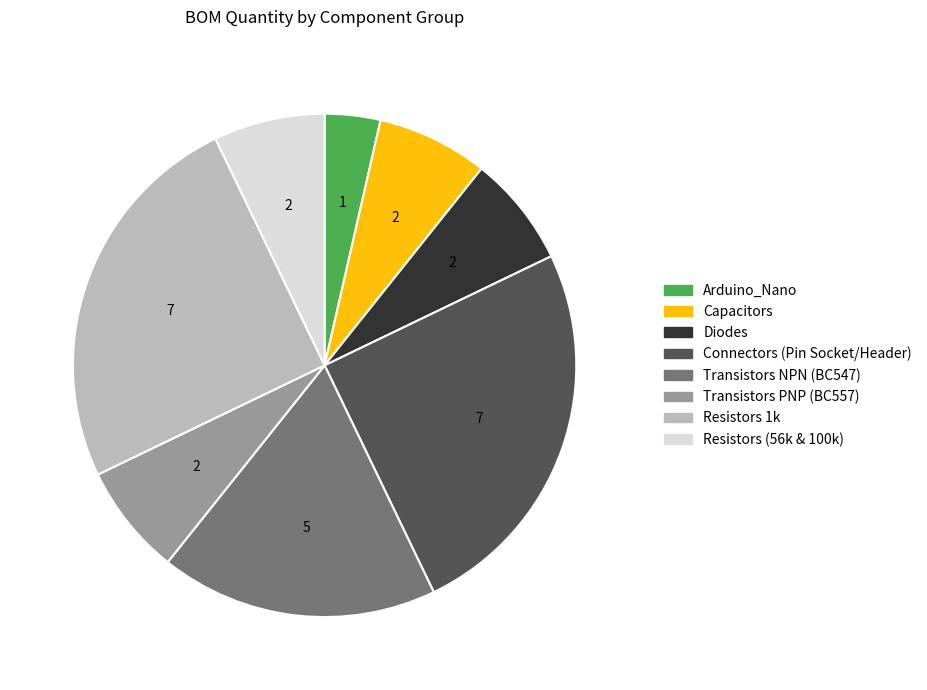

Does any single category account for the majority?

No